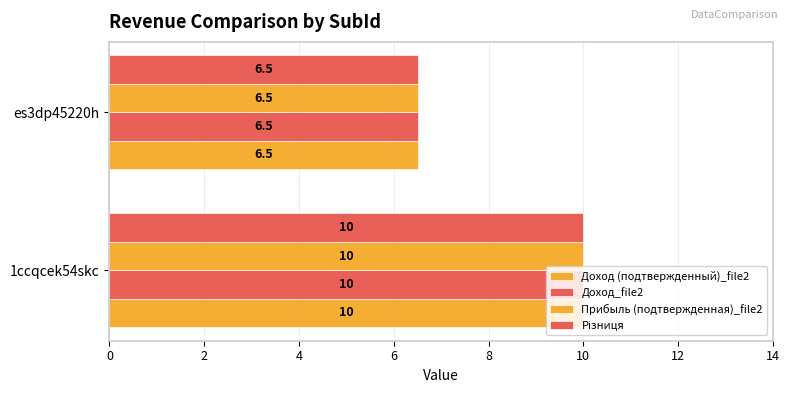

How many data points does each series have?

2